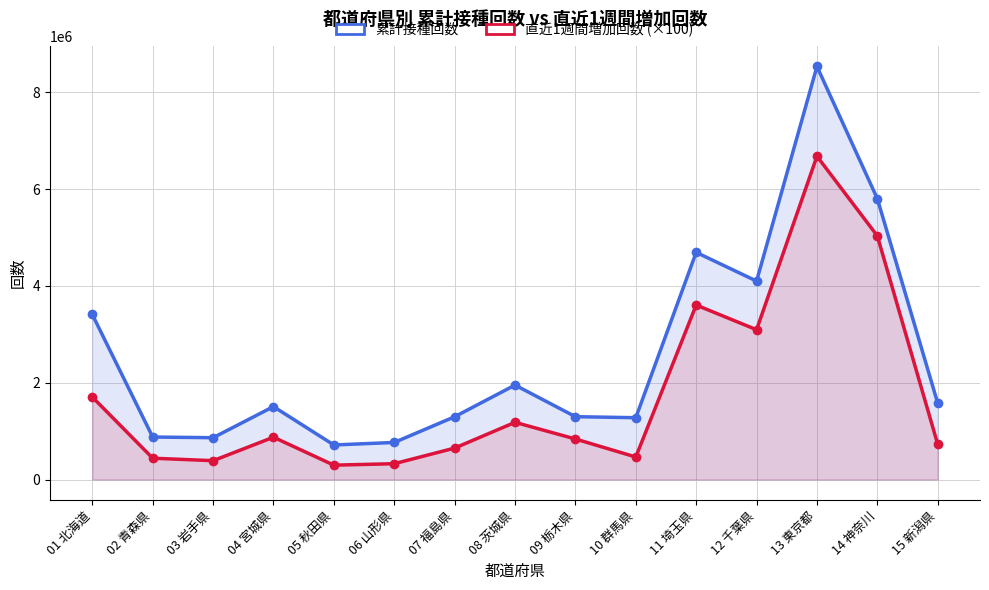

In 累計接種回数, how many points are lower than both neighbors (excluding endpoints)?

4